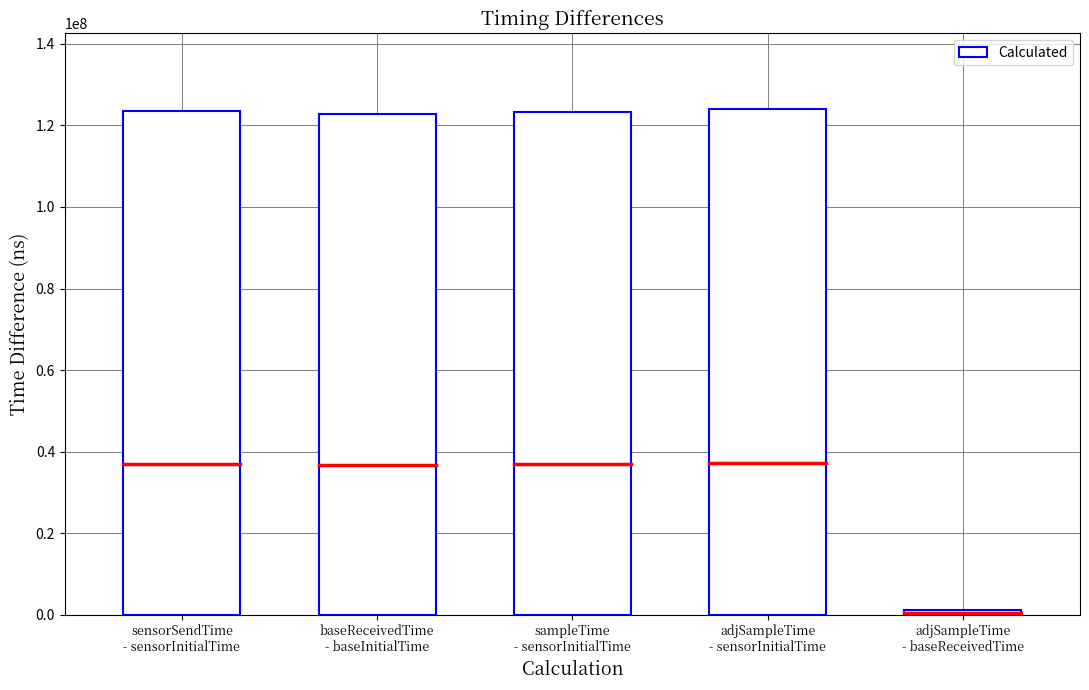

What is the smallest value displayed?

1222992